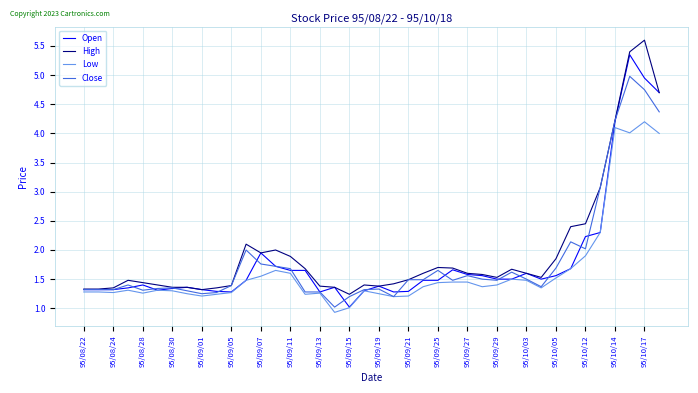

What is the lowest value of the Close series?

1.0